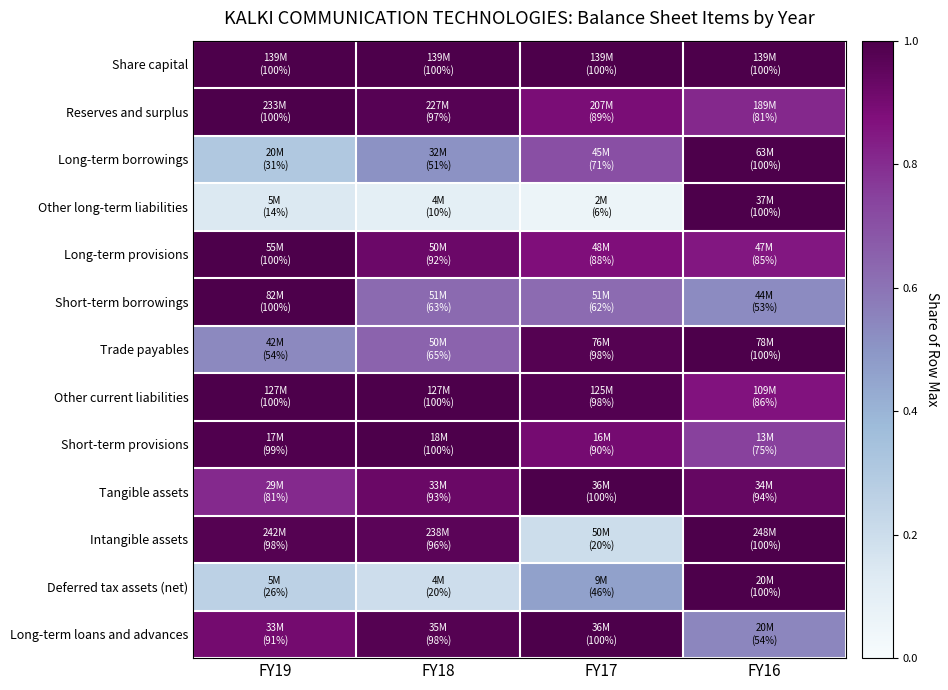

Between FY19 and FY17, which series saw the biggest shift?

Intangible assets